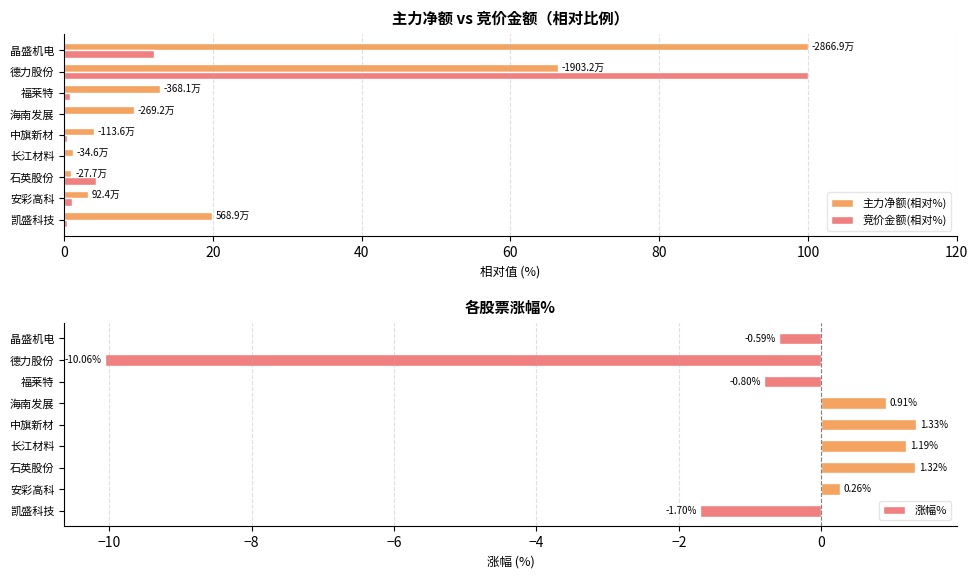

Rank the series by their maximum value, from highest to lowest.

主力净额(相对%), 竞价金额(相对%), 涨幅%